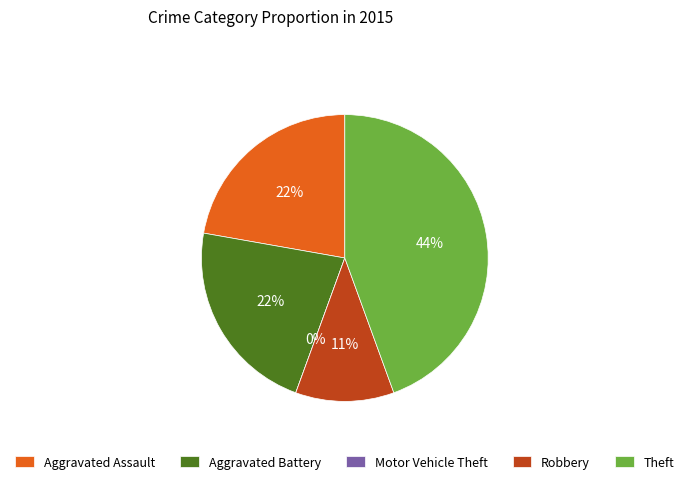

Combined, do Aggravated Assault and Theft account for over 50%?

Yes